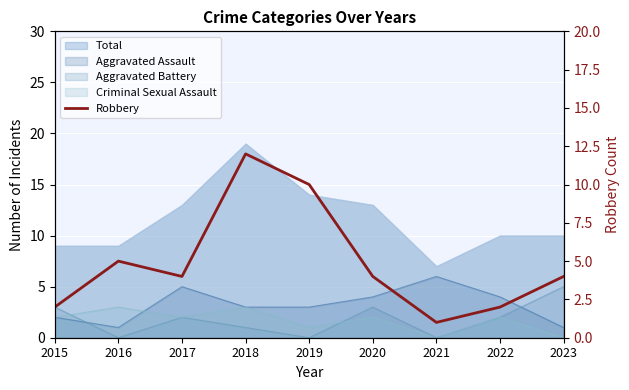

How many data points does each series have?

9